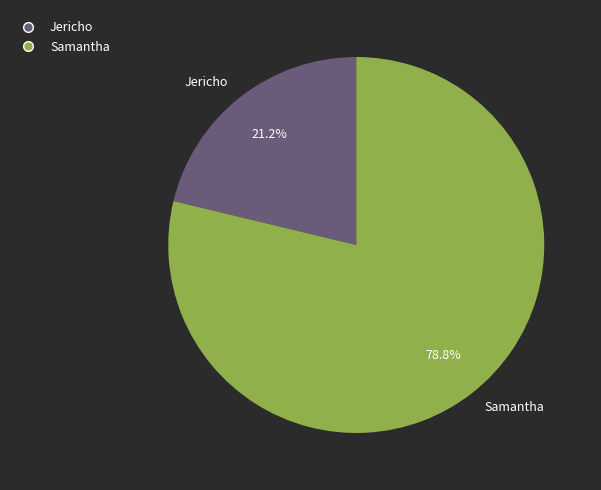

What is the majority slice?

Samantha